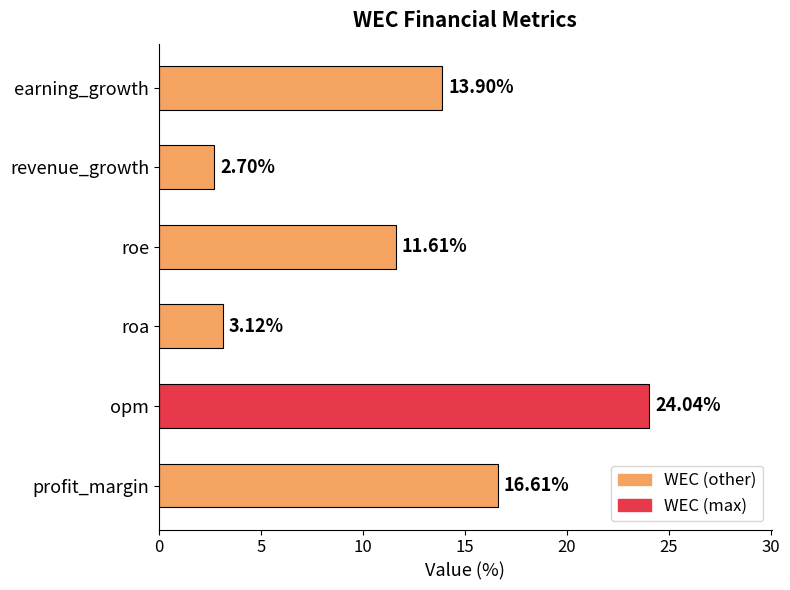

What is the difference between the maximum and minimum values?

21.3